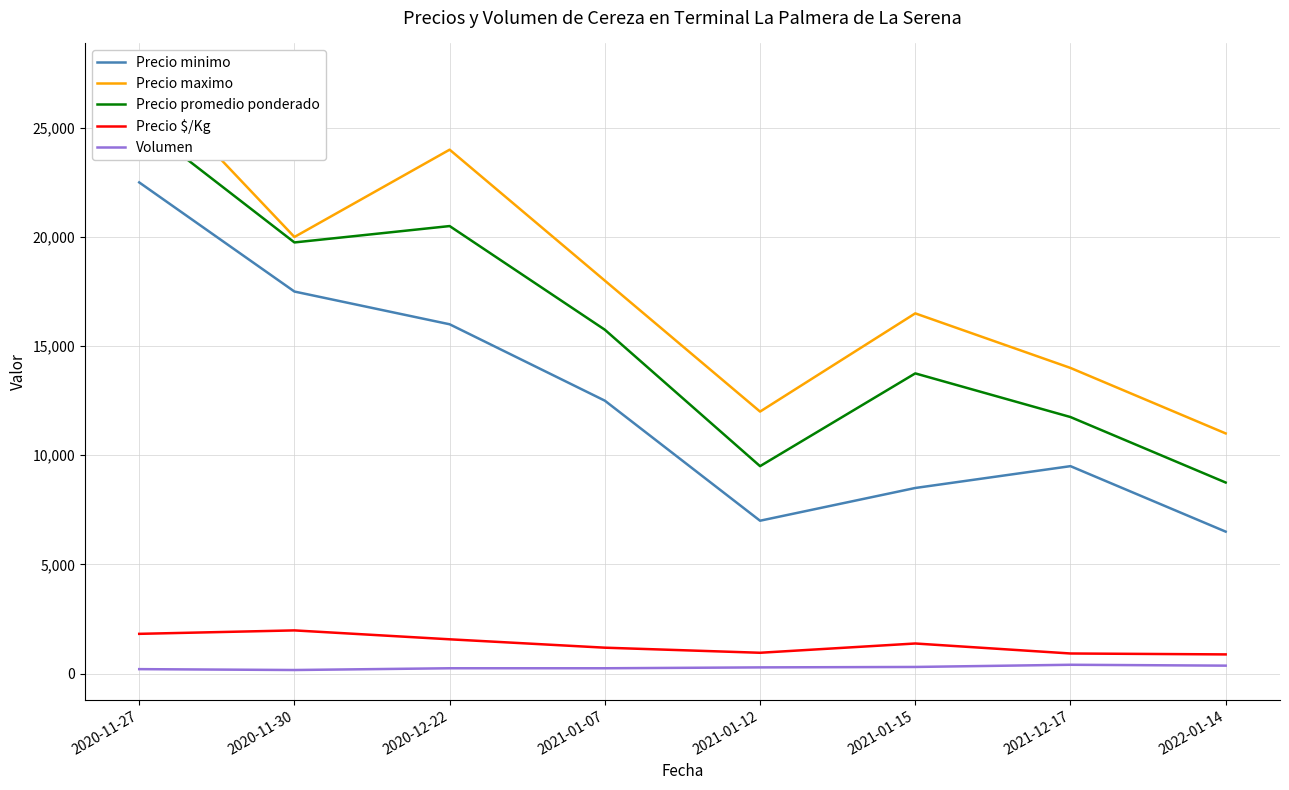

At which category does the chart reach its peak across all series?

2020-11-27